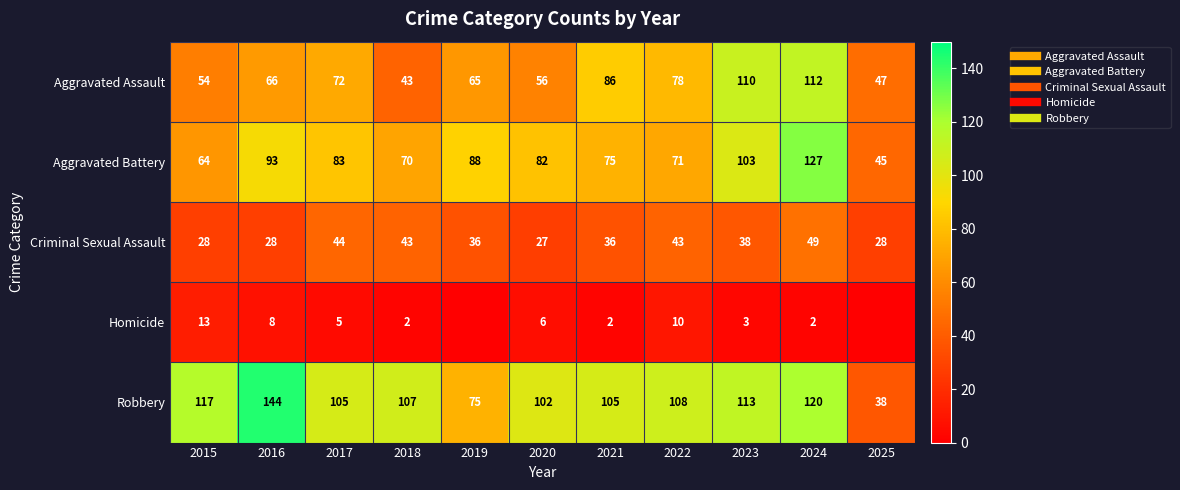

What is the difference between the highest and lowest values at 2016?

136